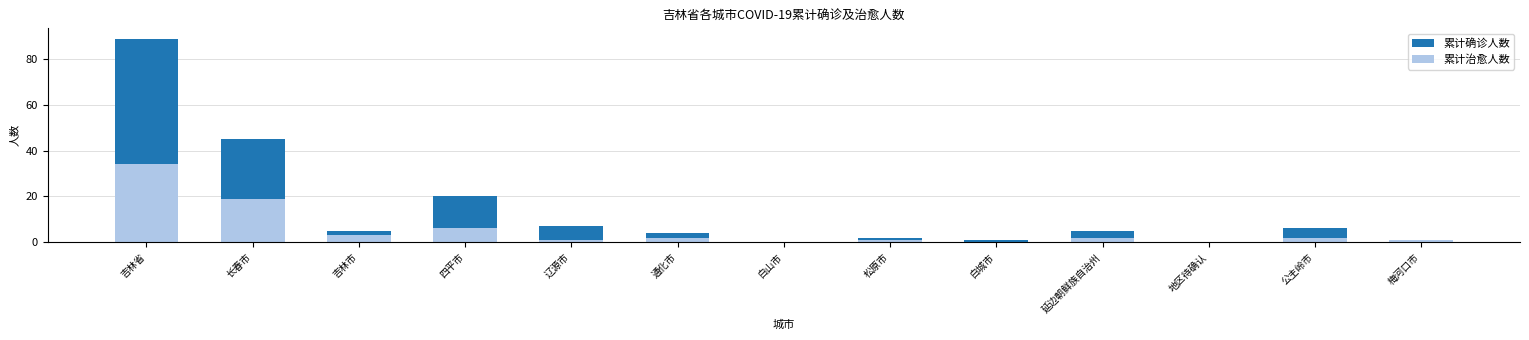

What is the difference between the 累计确诊人数 values at 公主岭市 and 四平市?

14